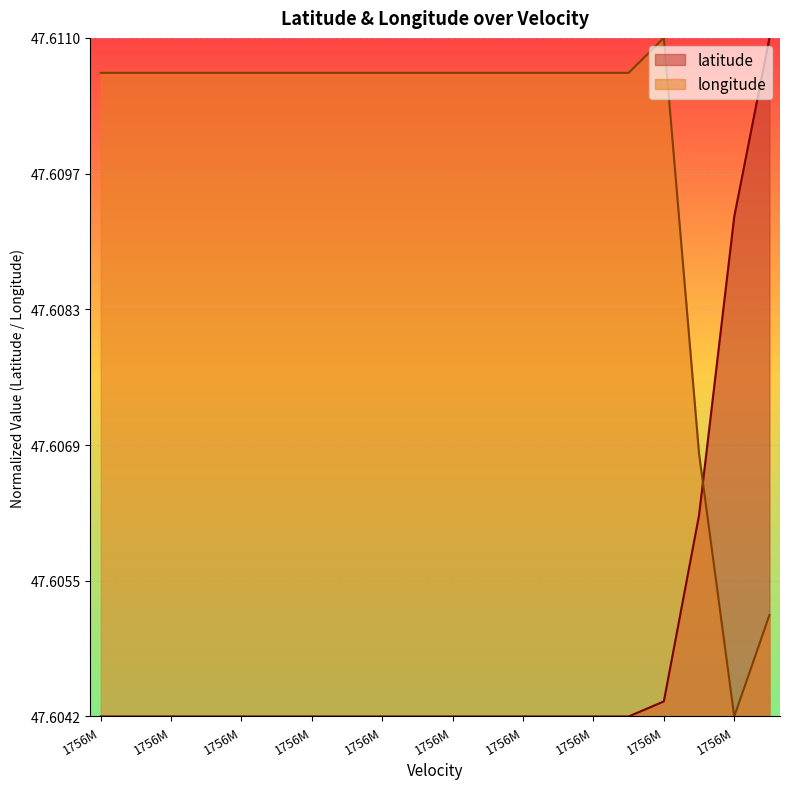

What is the difference between the maximum and minimum values in the latitude series?

1.0